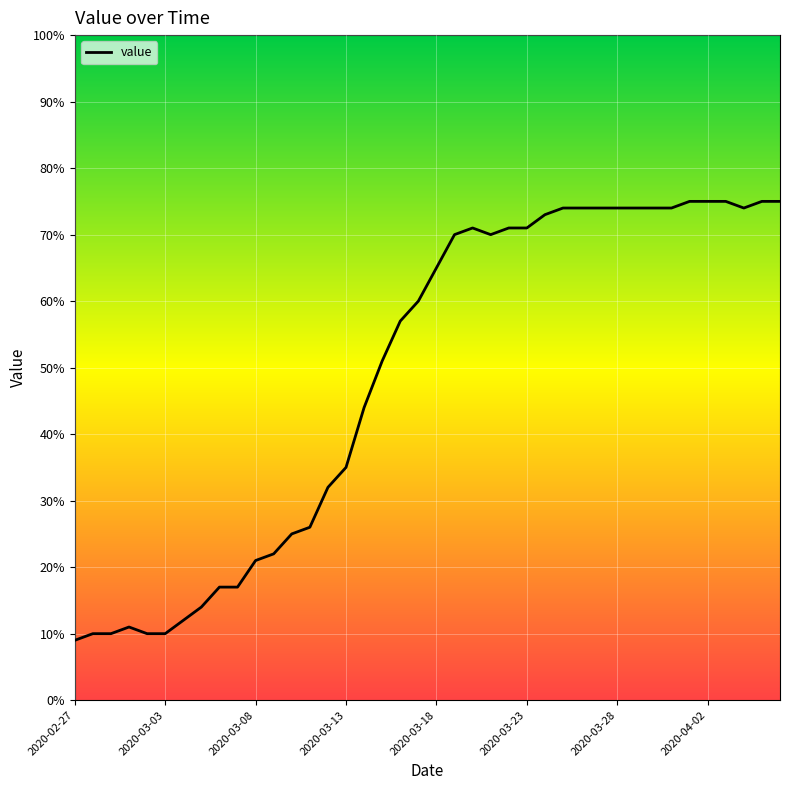

What is the difference between the maximum and minimum values?

66